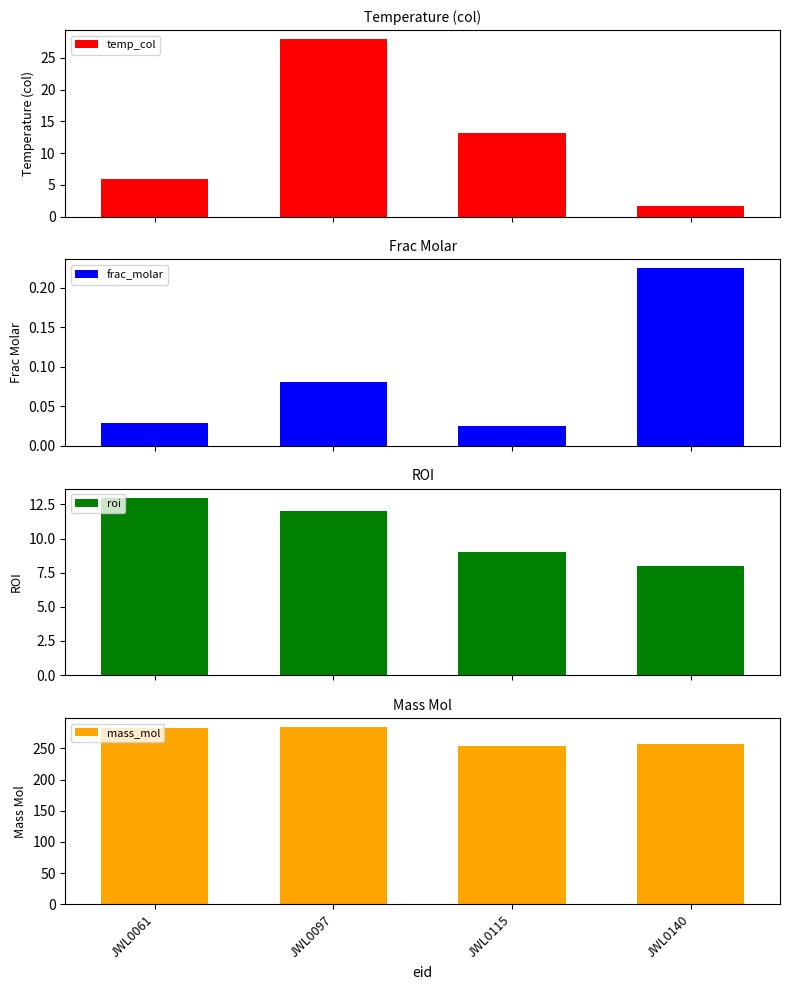

Between JWL0140 and JWL0115, which is larger?

JWL0115